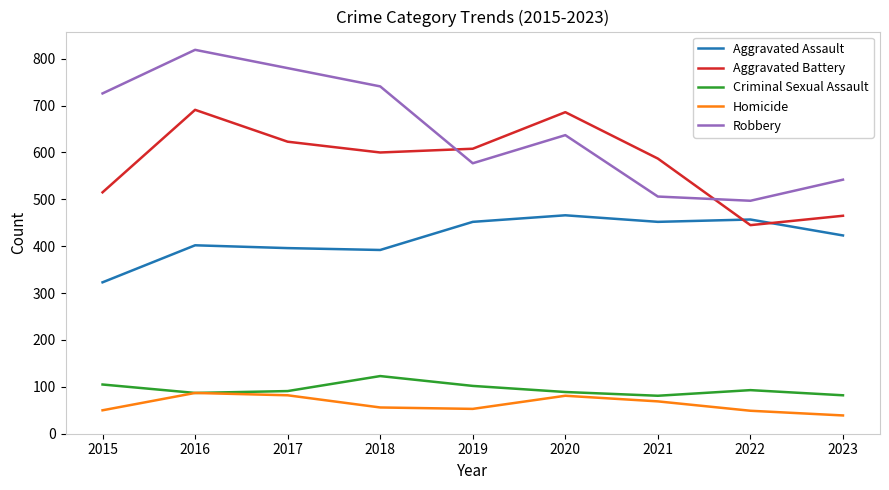

True or false: Robbery has a value of 256 at 2020.

False